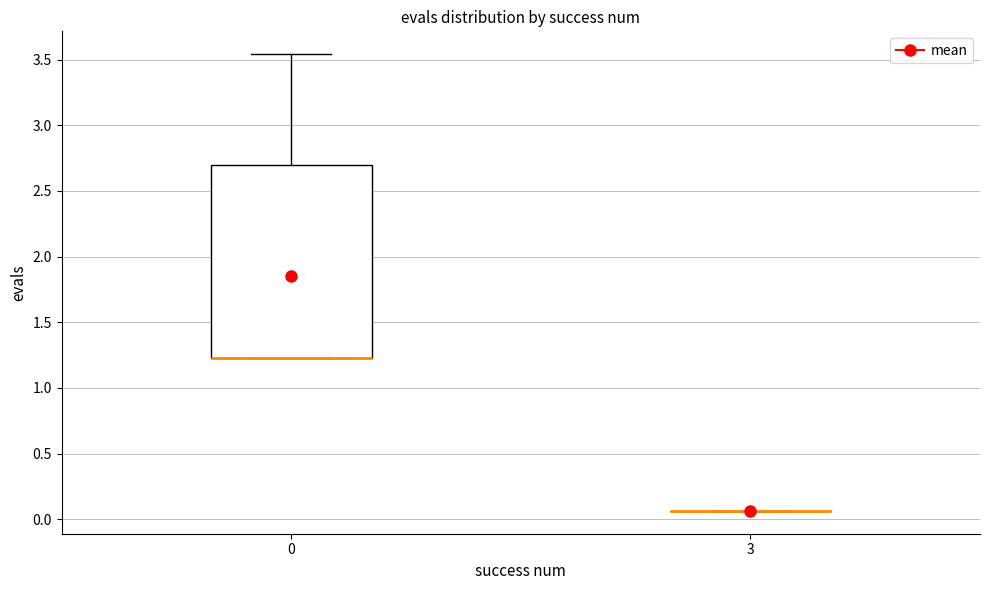

Which box is the tallest, from its lower edge to its upper edge?

0